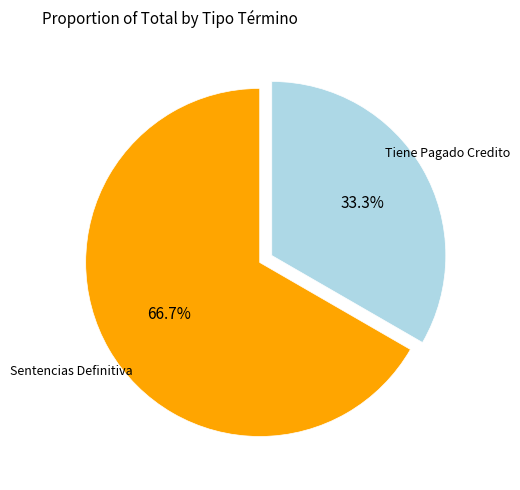

Is there a majority slice in this chart?

Yes